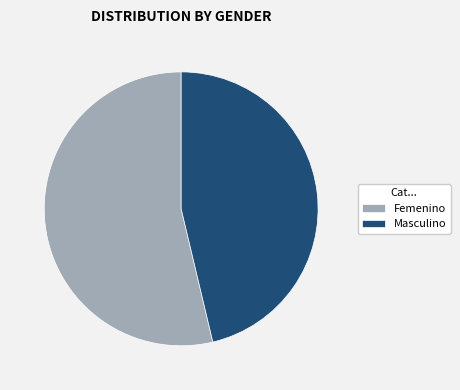

Do Masculino and Femenino together represent more than half of the pie?

Yes